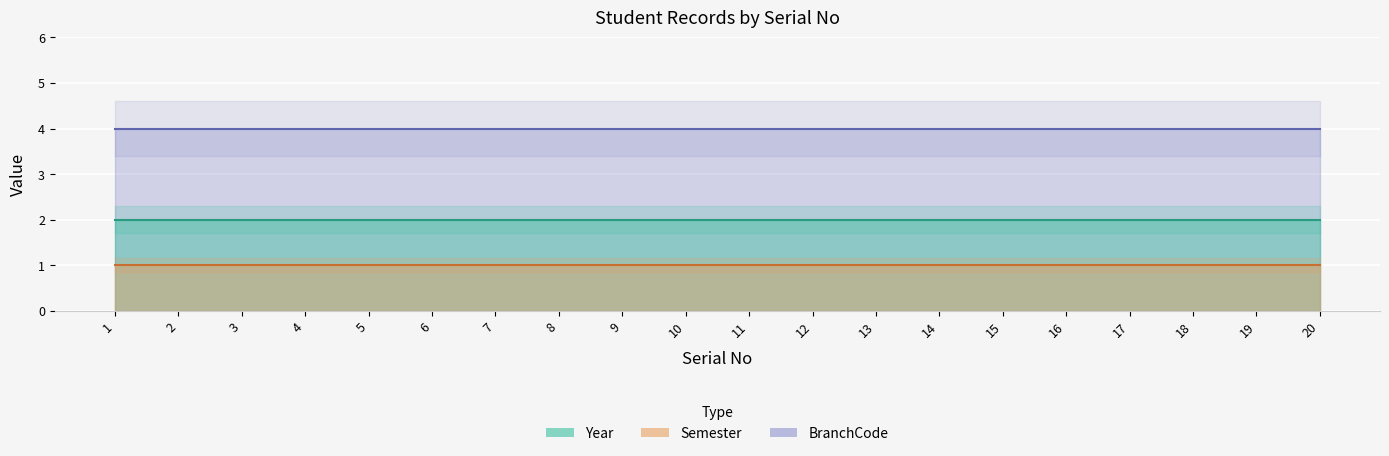

True or false: Semester and BranchCode intersect in this chart.

False